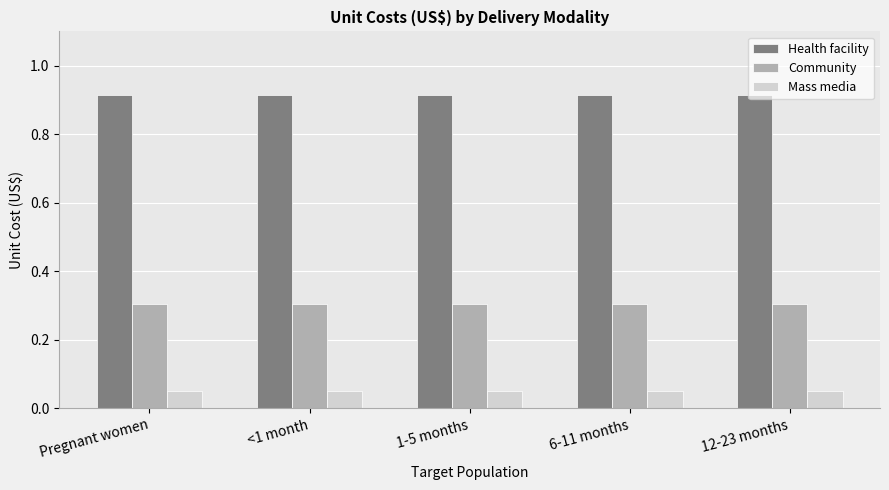

Which series has the largest total across all categories?

Health facility